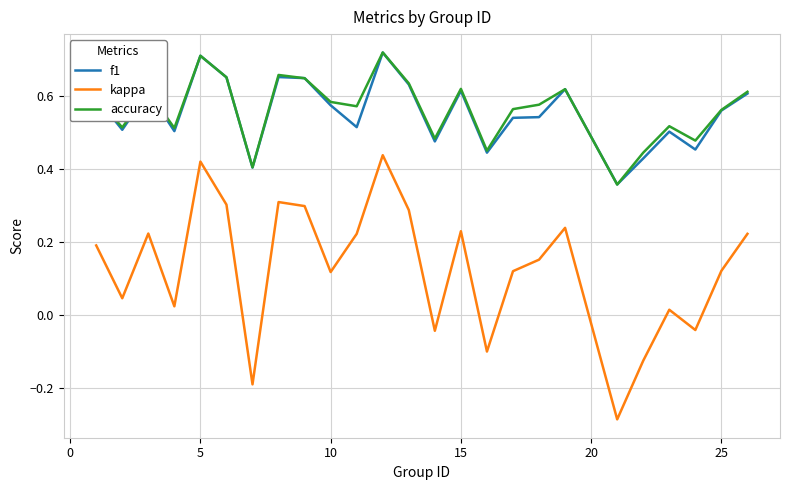

True or false: kappa and accuracy cross at least once.

False